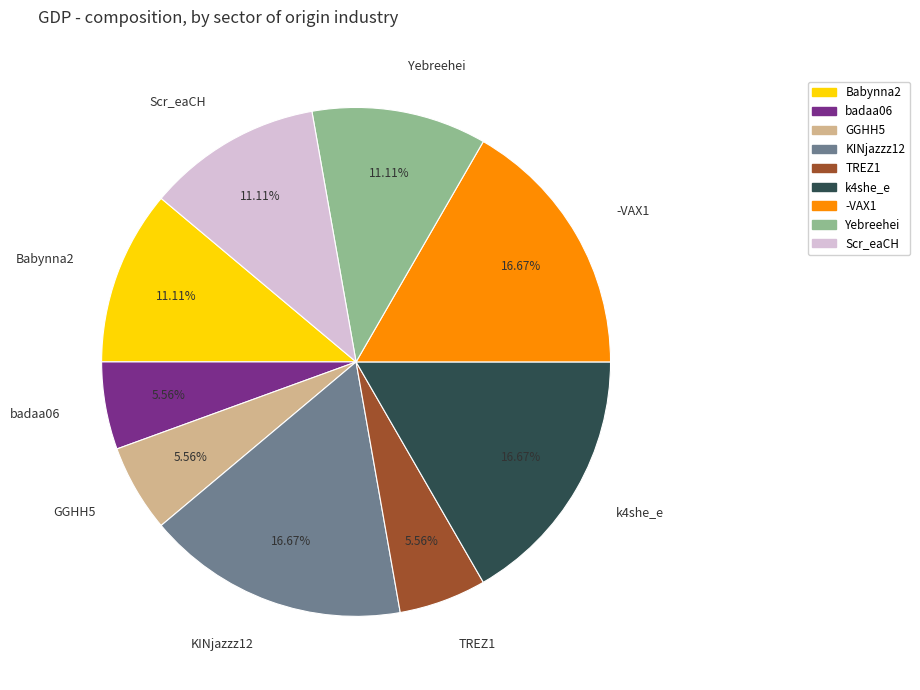

Does any single category account for the majority?

No